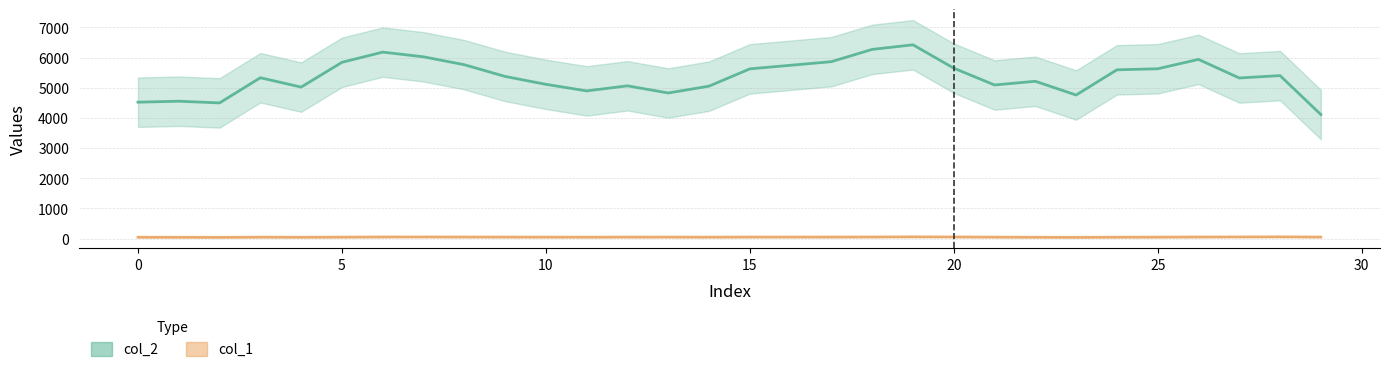

Is it true that col_1 equals 61 at 3?

False